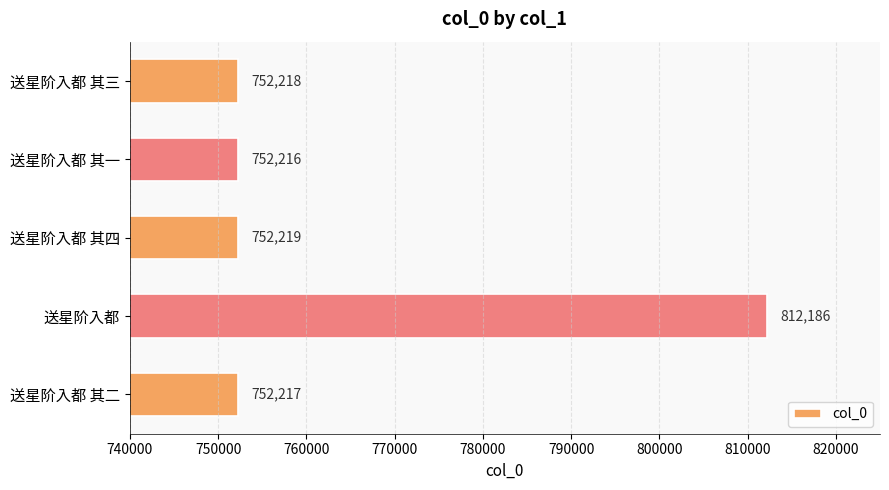

What is the minimum value shown in the chart?

752216